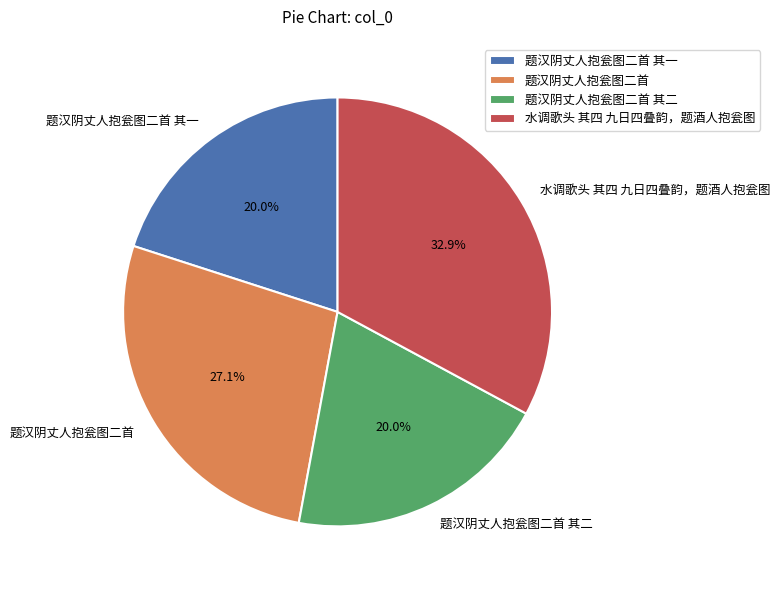

Does any single category account for the majority?

No